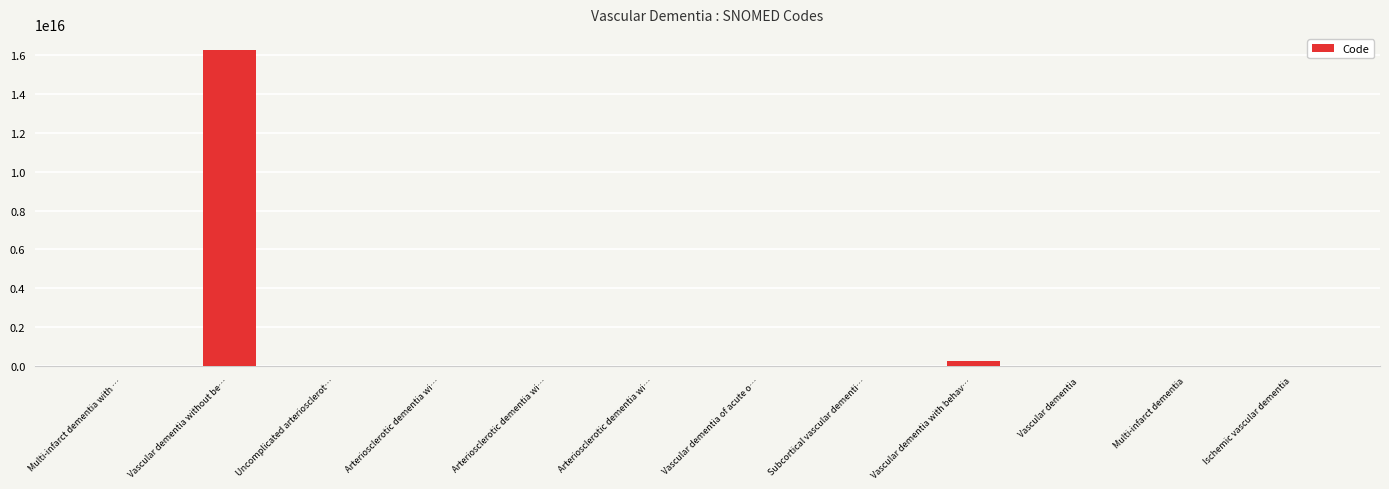

How many values exceed 230285003?

5